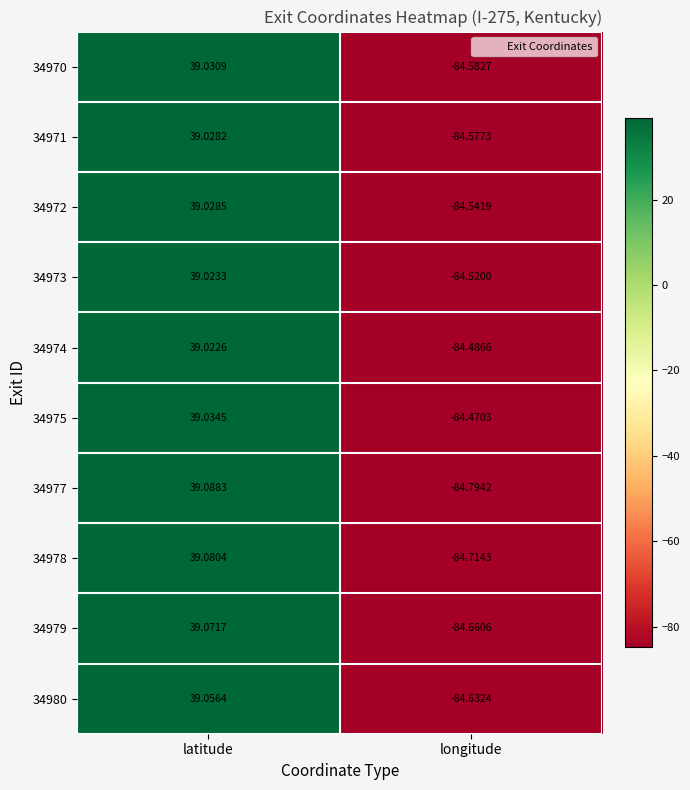

Is the value of 34970 at longitude greater than the value of 34980 at longitude?

Yes